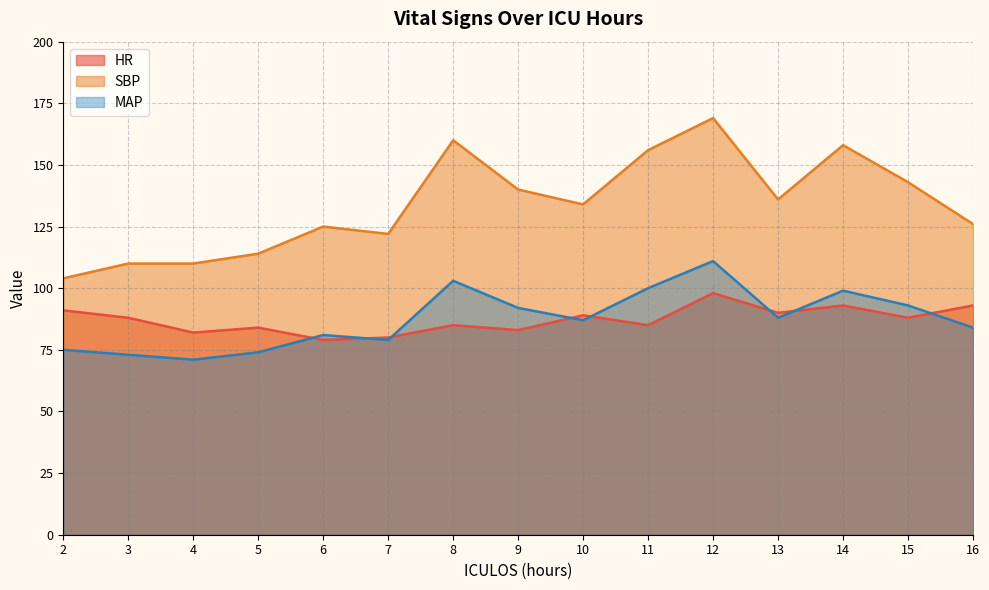

Where is the first local minimum for MAP?

4